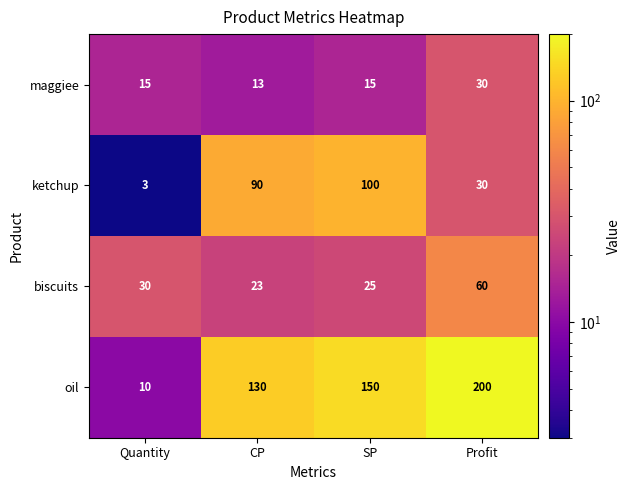

Which series has the largest total across all categories?

oil